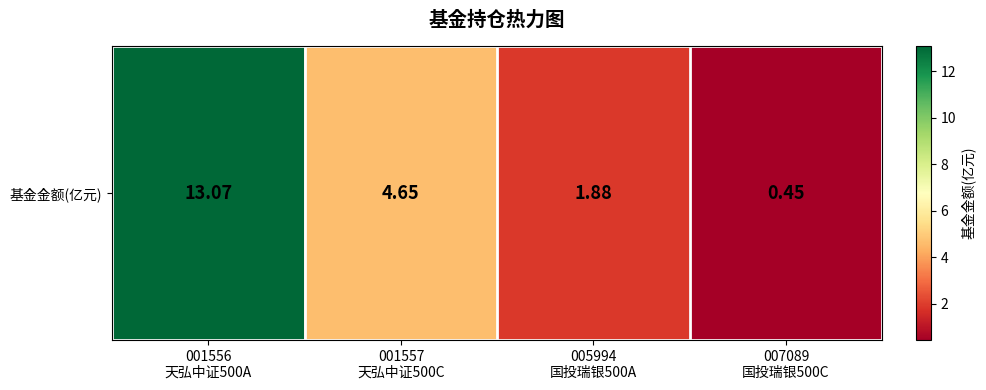

True or false: the data shows 0.6 at 007089
国投瑞银500C.

False